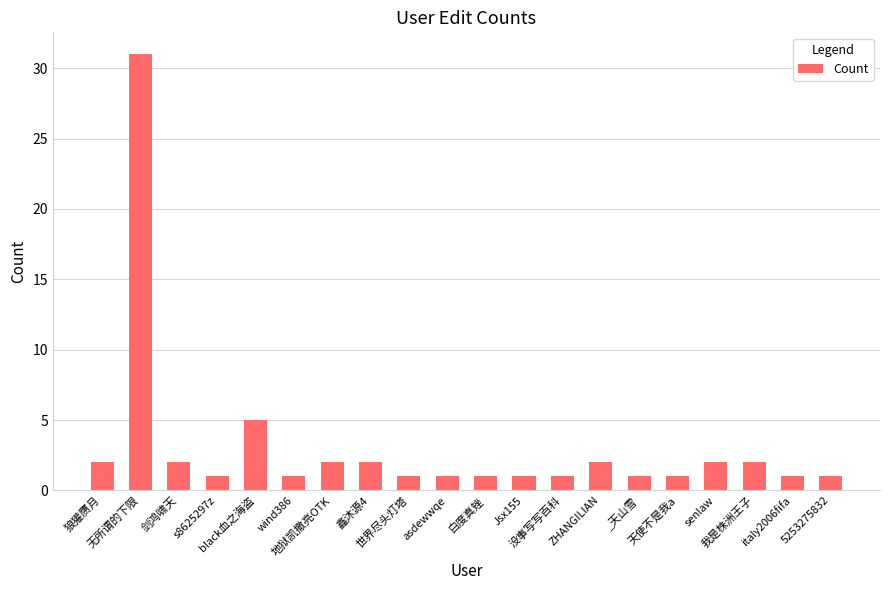

Which label corresponds to the largest value in the chart?

无所谓的下限